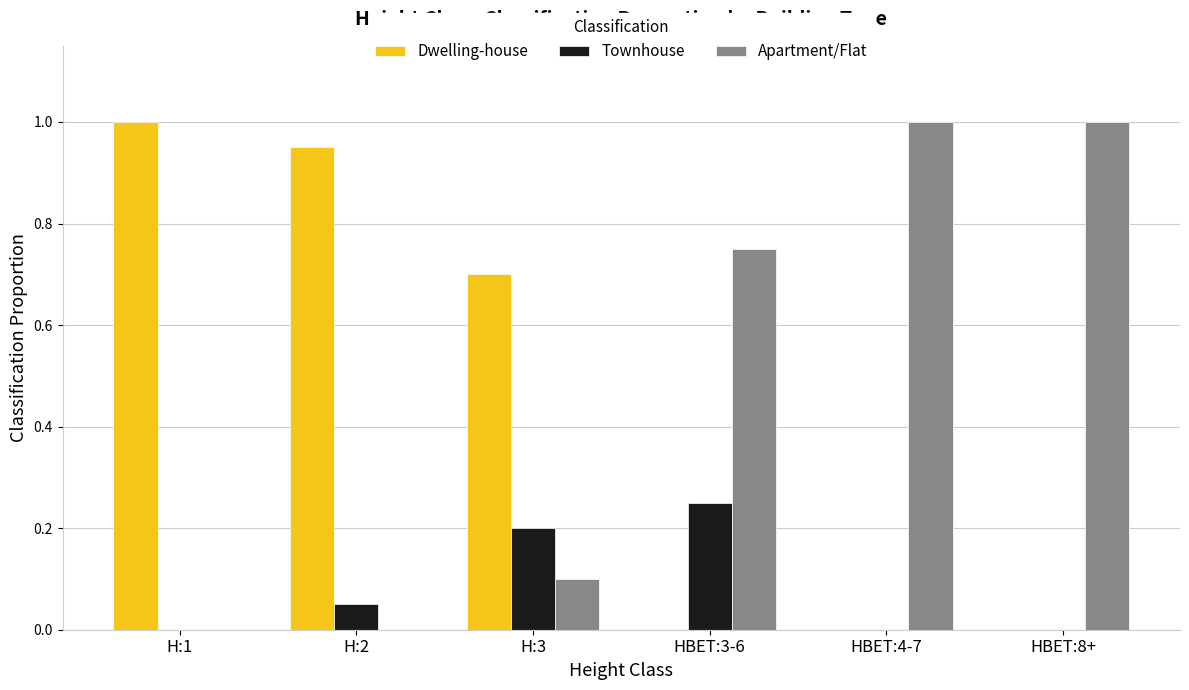

Between H:3 and HBET:8+, which series saw the biggest shift?

Apartment/Flat